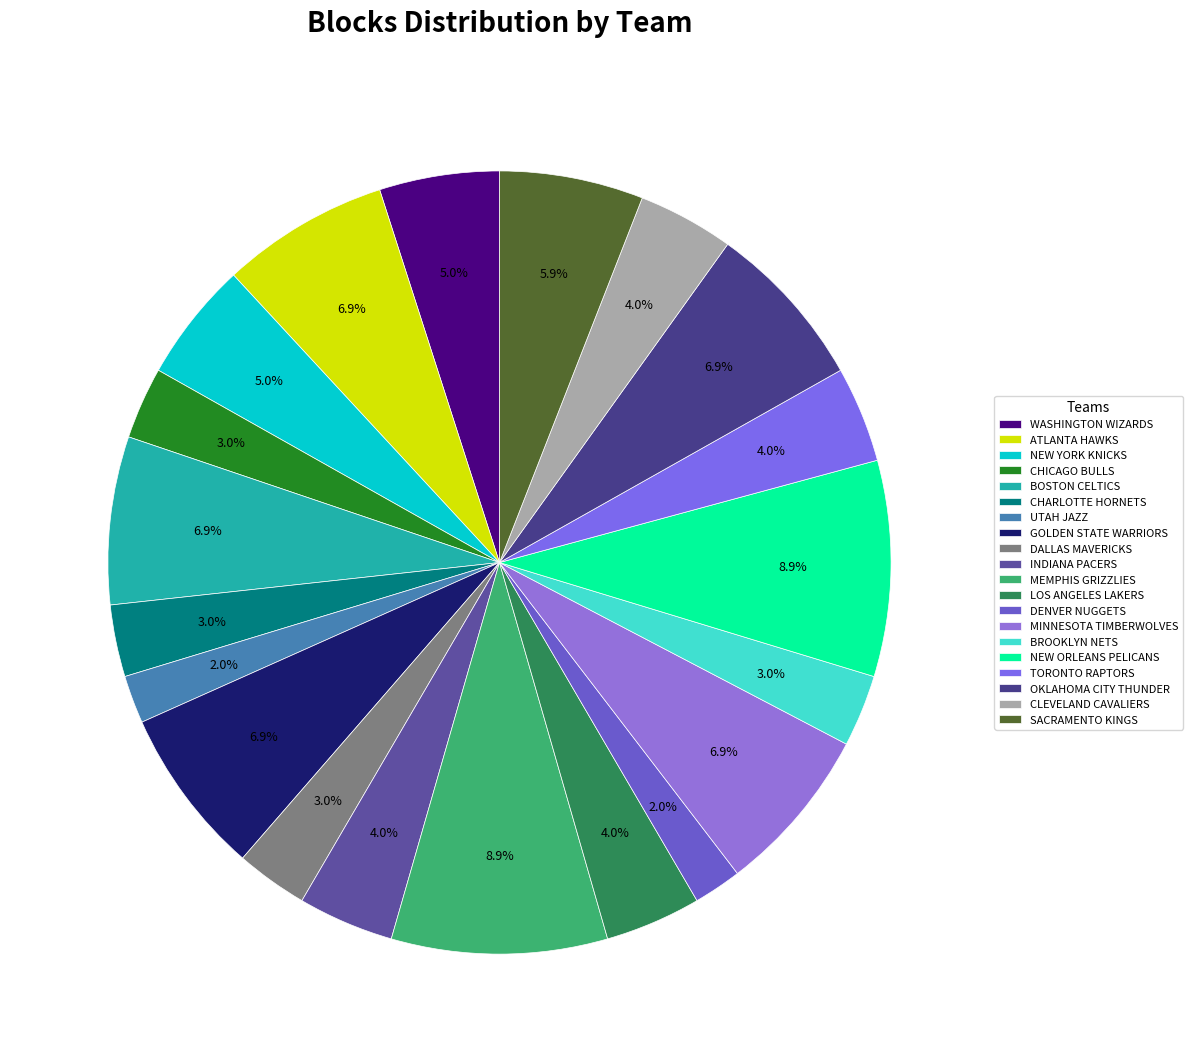

How many segments does this pie chart have?

20